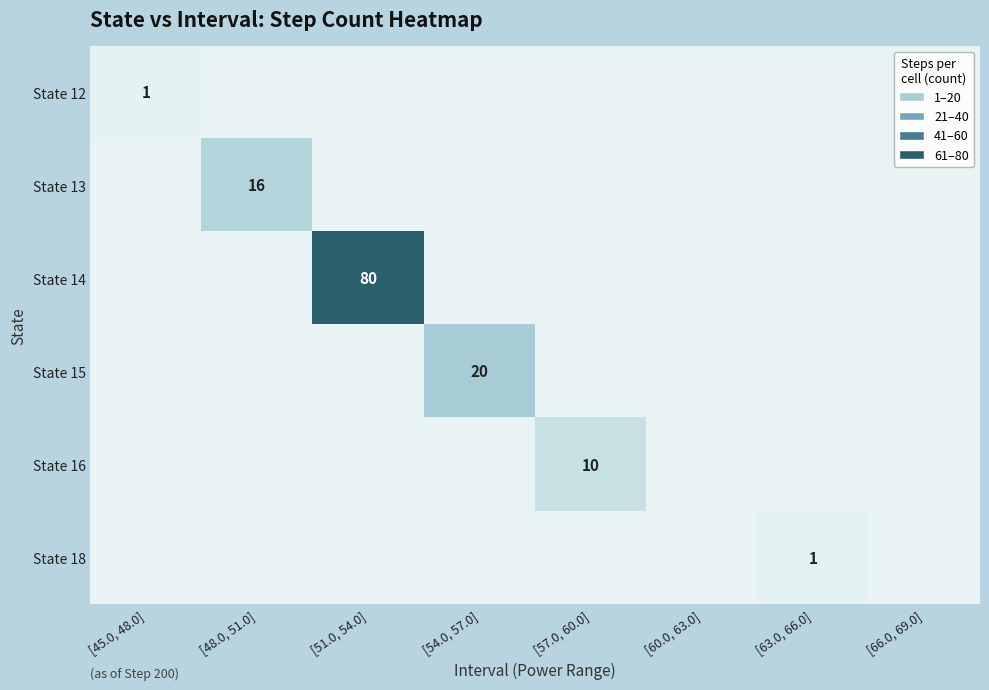

At how many categories does at least one series exceed 66?

1